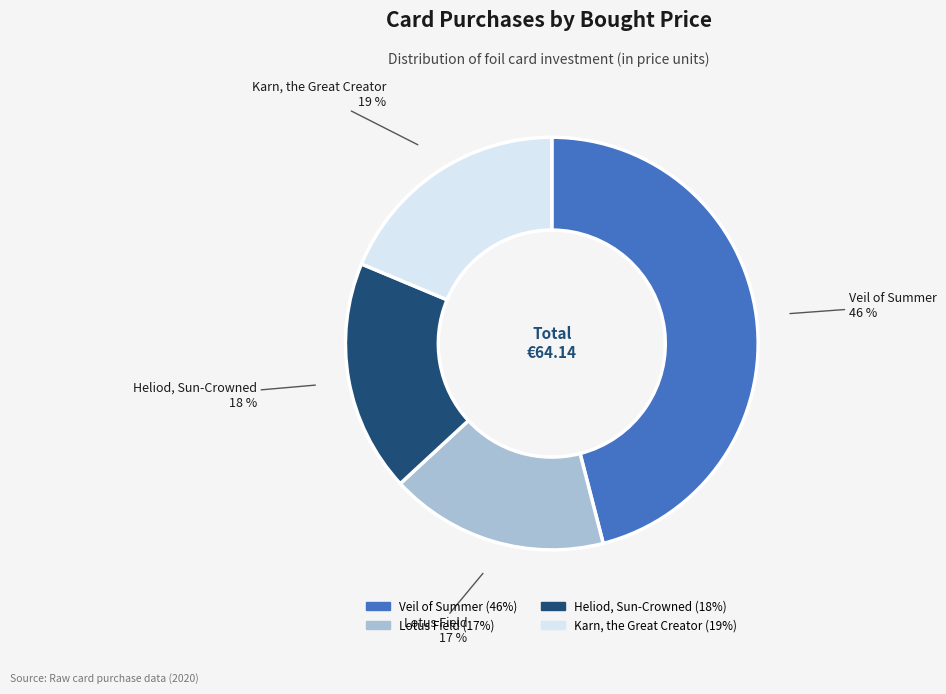

Between Veil of Summer and Karn, the Great Creator, which is larger?

Veil of Summer